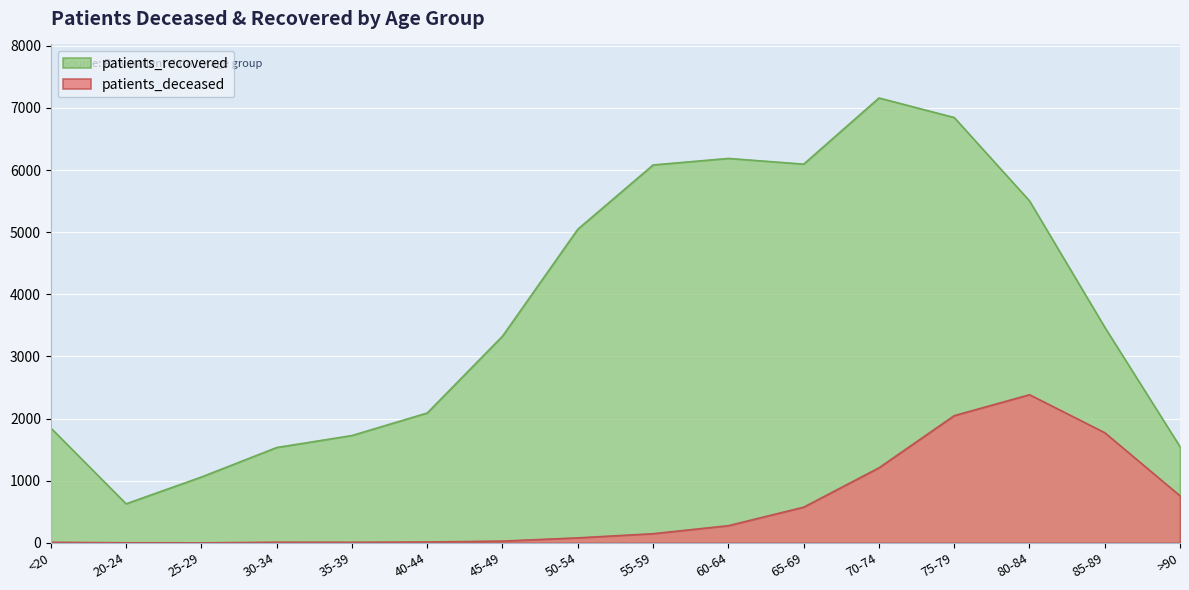

How many lines are shown in the chart?

2